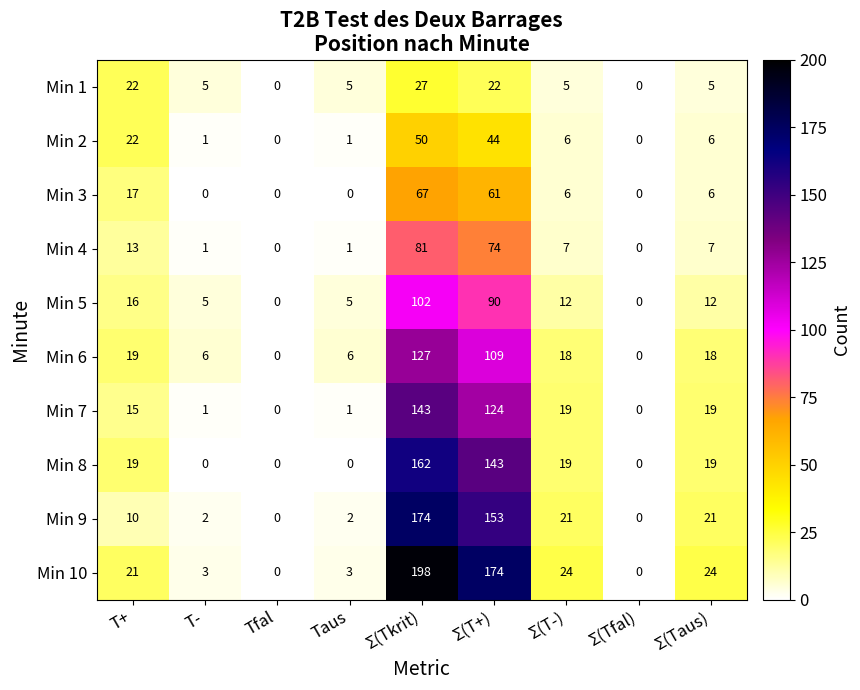

Which category has the highest value in the Min 6 series?

Σ(Tkrit)